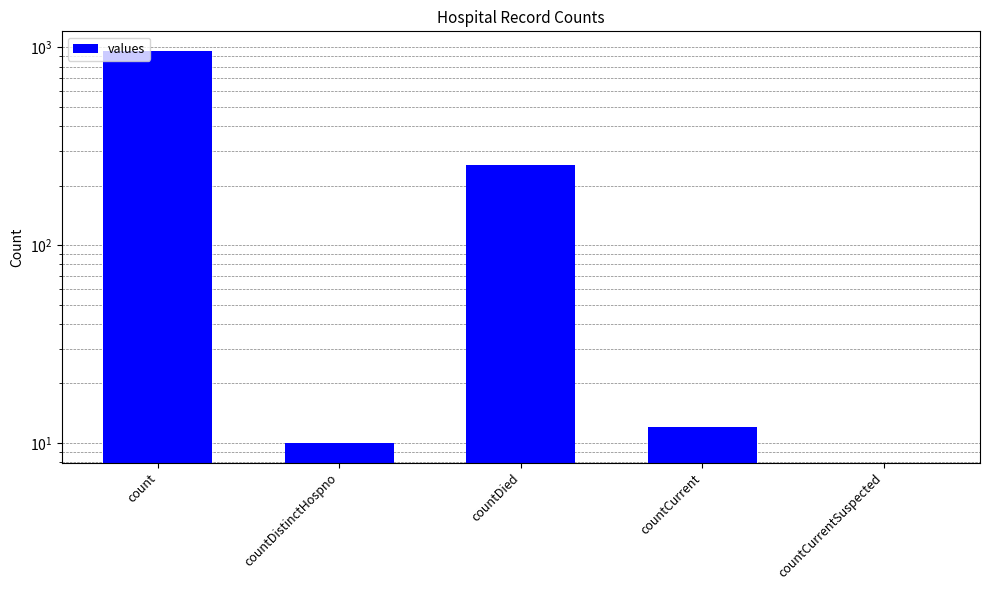

Is it true that the value at countDistinctHospno is 10?

True